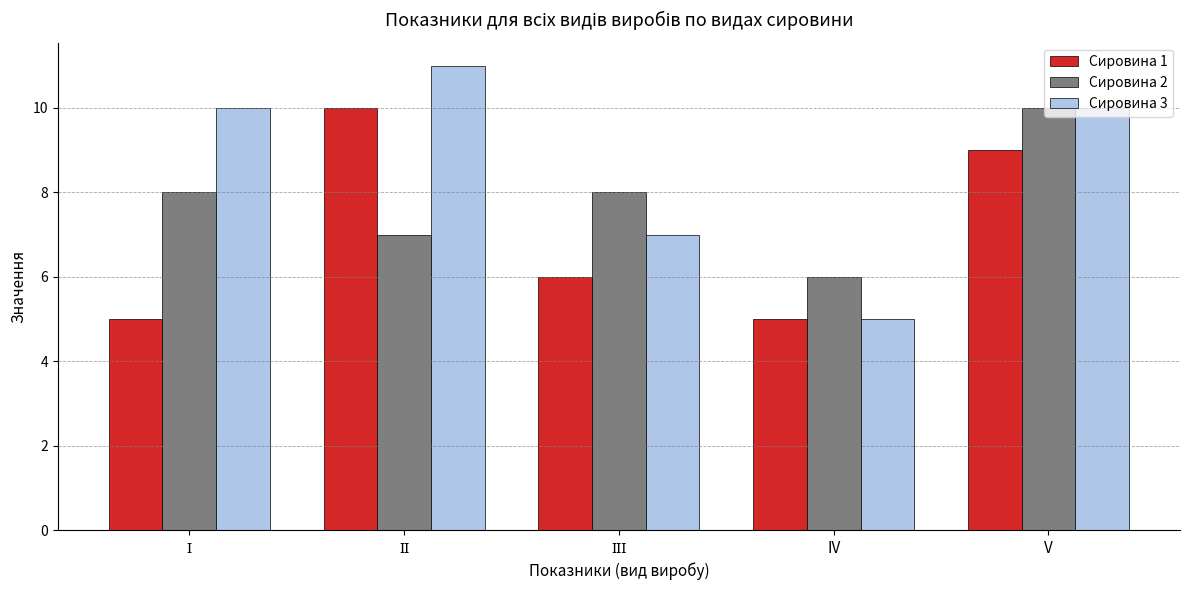

True or false: Сировина 1 has a value of 9 at V.

True